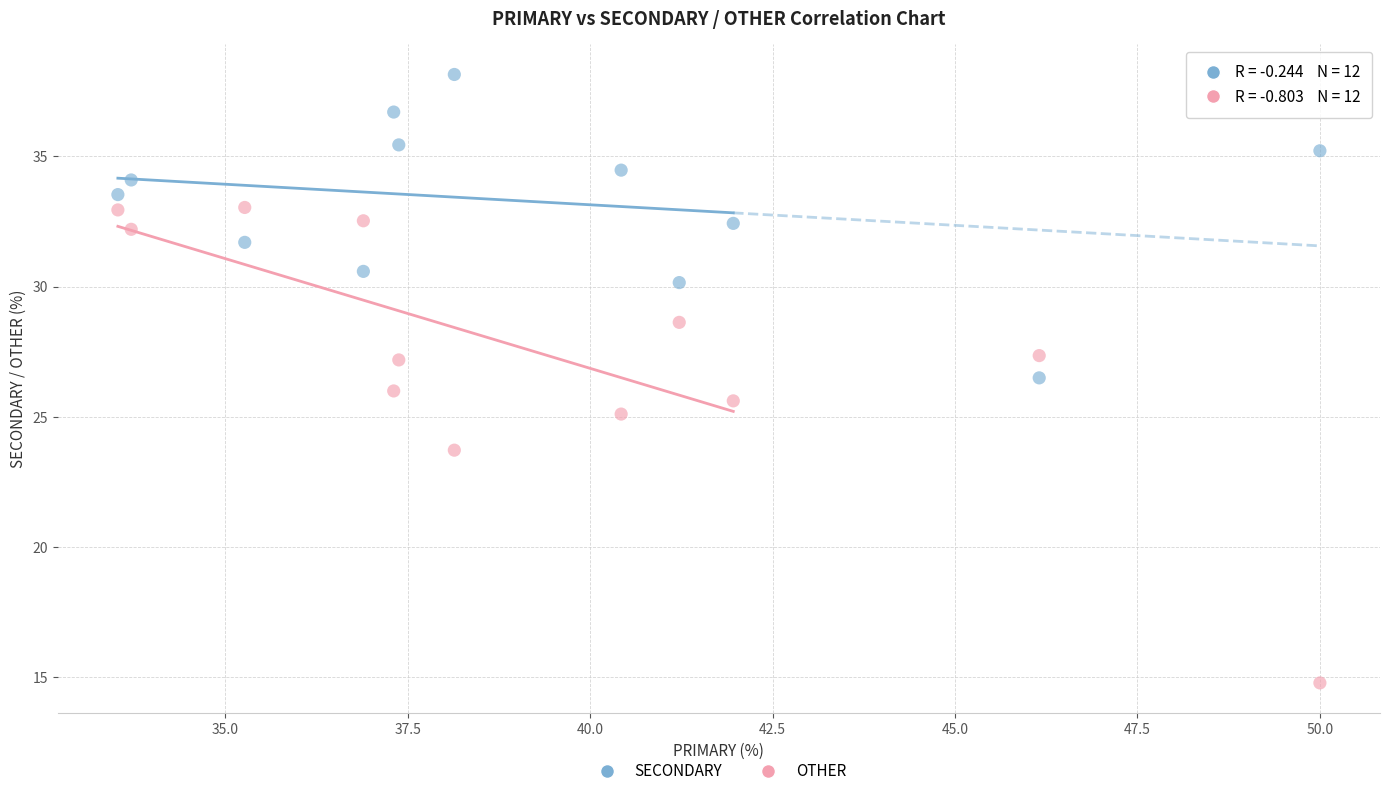

Which series has the widest spread of Y values?

OTHER